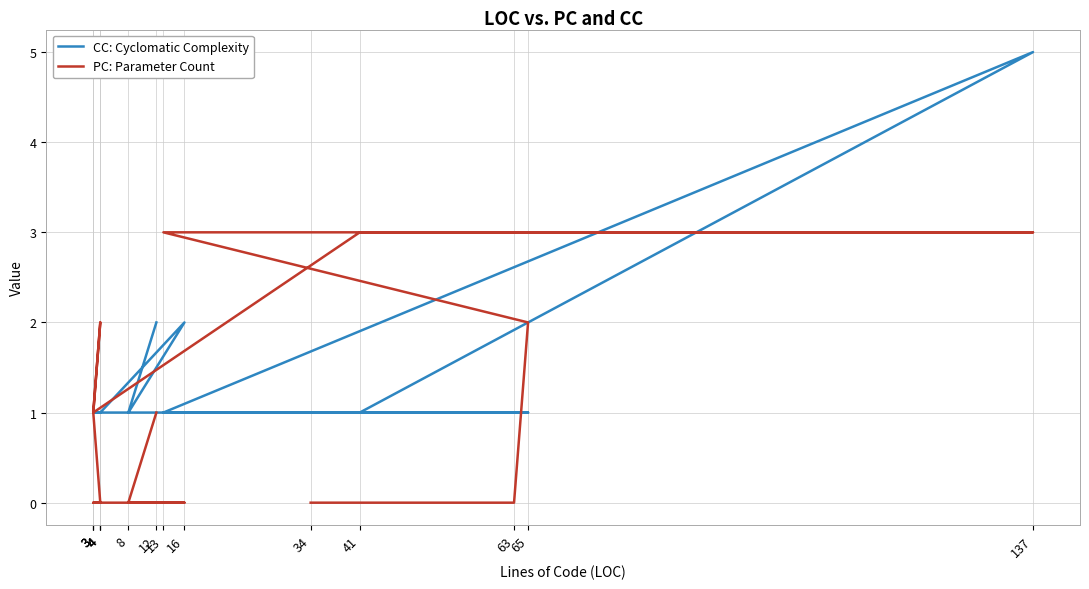

True or false: PC: Parameter Count and CC: Cyclomatic Complexity cross at least once.

True